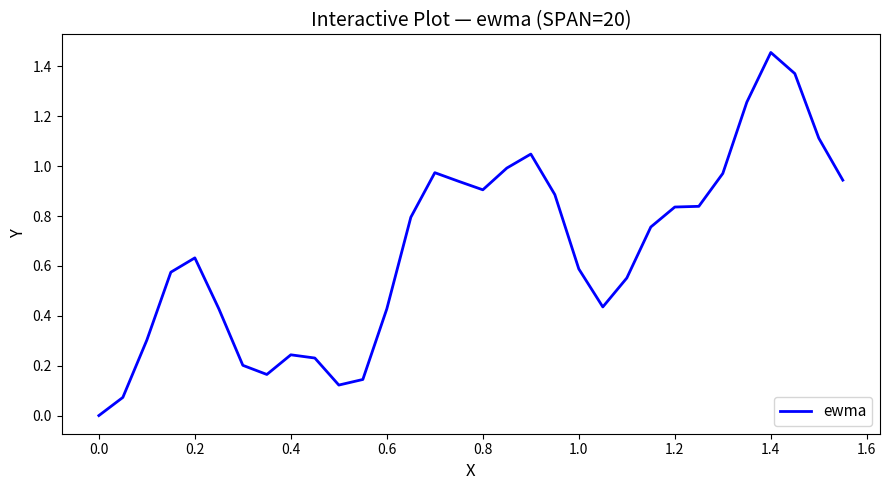

Where is the data nearest to the value 0?

0.0